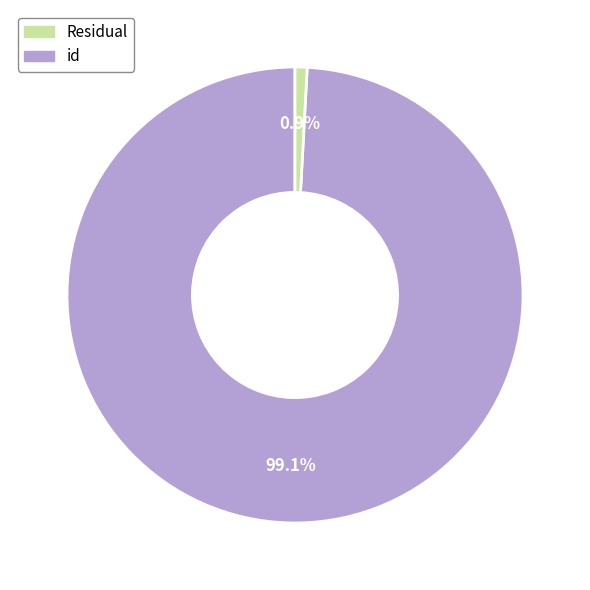

Does any single category account for the majority?

Yes